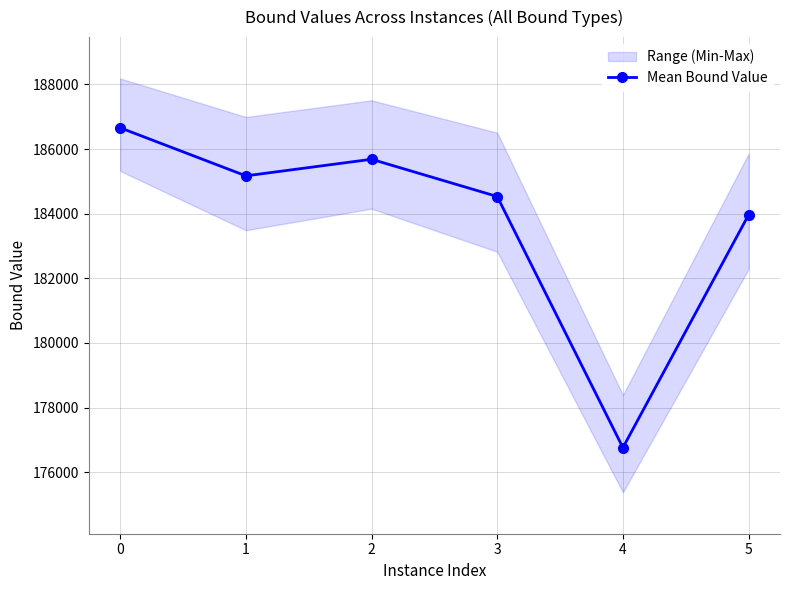

Reading left to right, list all the values displayed in this chart.

186656.4	185170.2	185683.1	184530.8	176762.2	183963.5